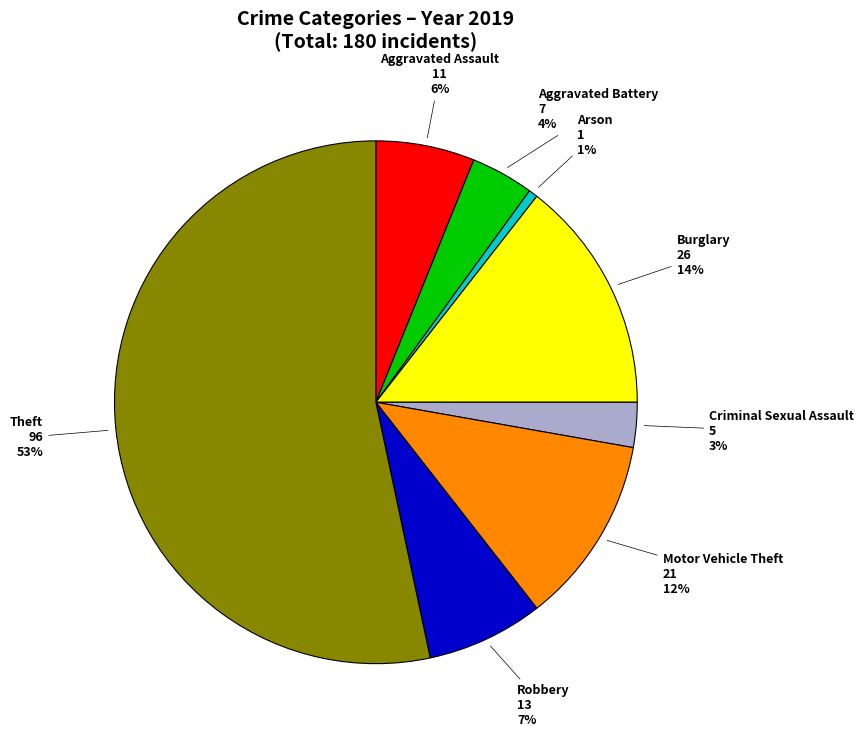

Approximately how many times larger is the value at Motor Vehicle Theft compared to Aggravated Battery?

3.0